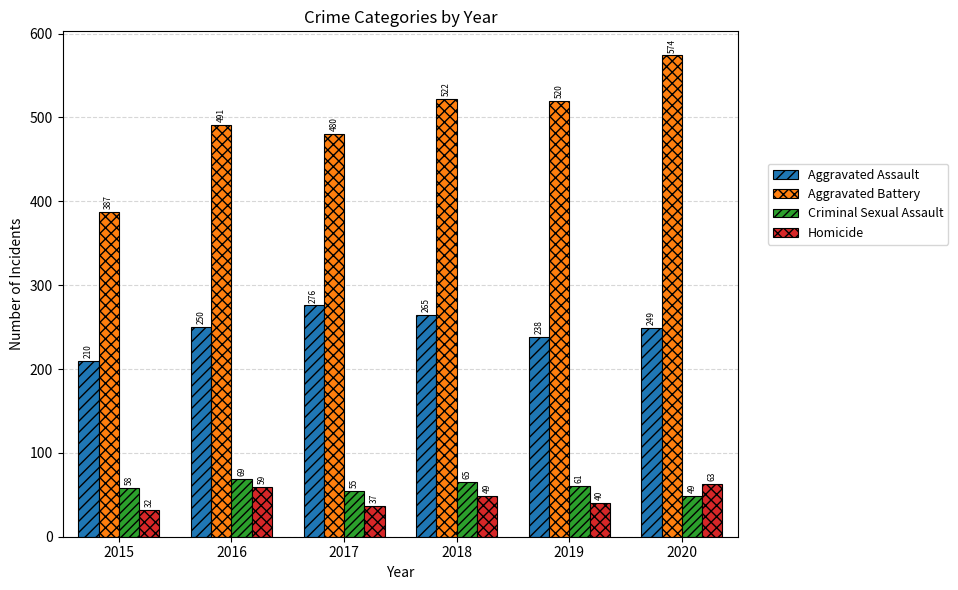

How many bars are there in each group?

4